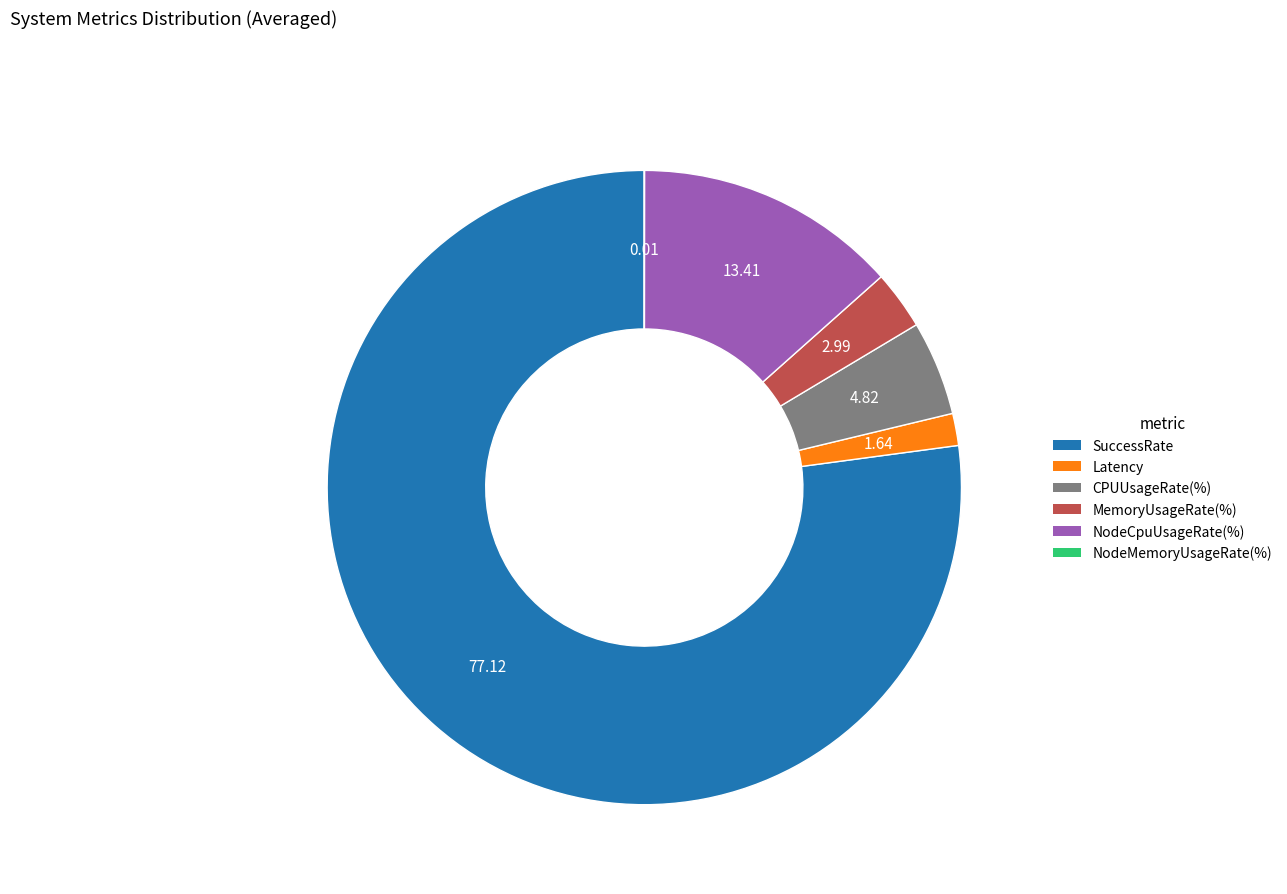

Combined, do SuccessRate and CPUUsageRate(%) account for over 50%?

Yes